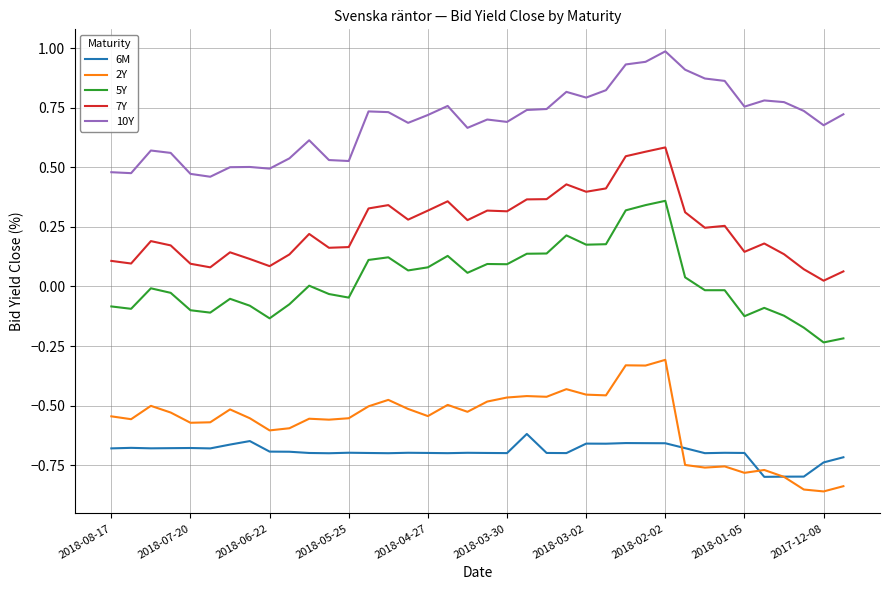

What is the maximum value shown in the chart?

1.0